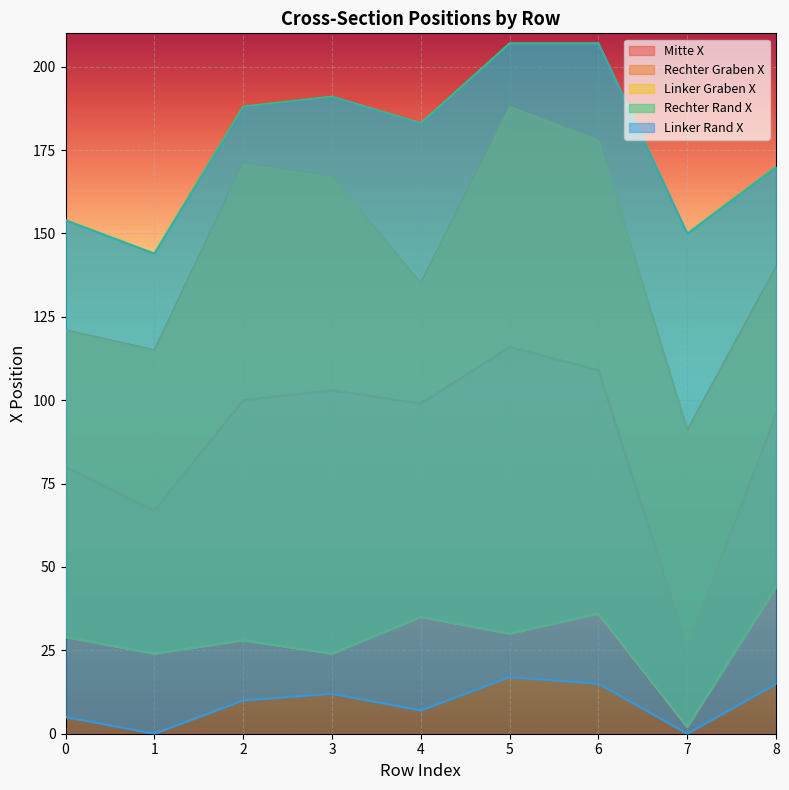

List the series in order of their peak value, highest first.

Rechter Rand X, Rechter Graben X, Mitte X, Linker Graben X, Linker Rand X